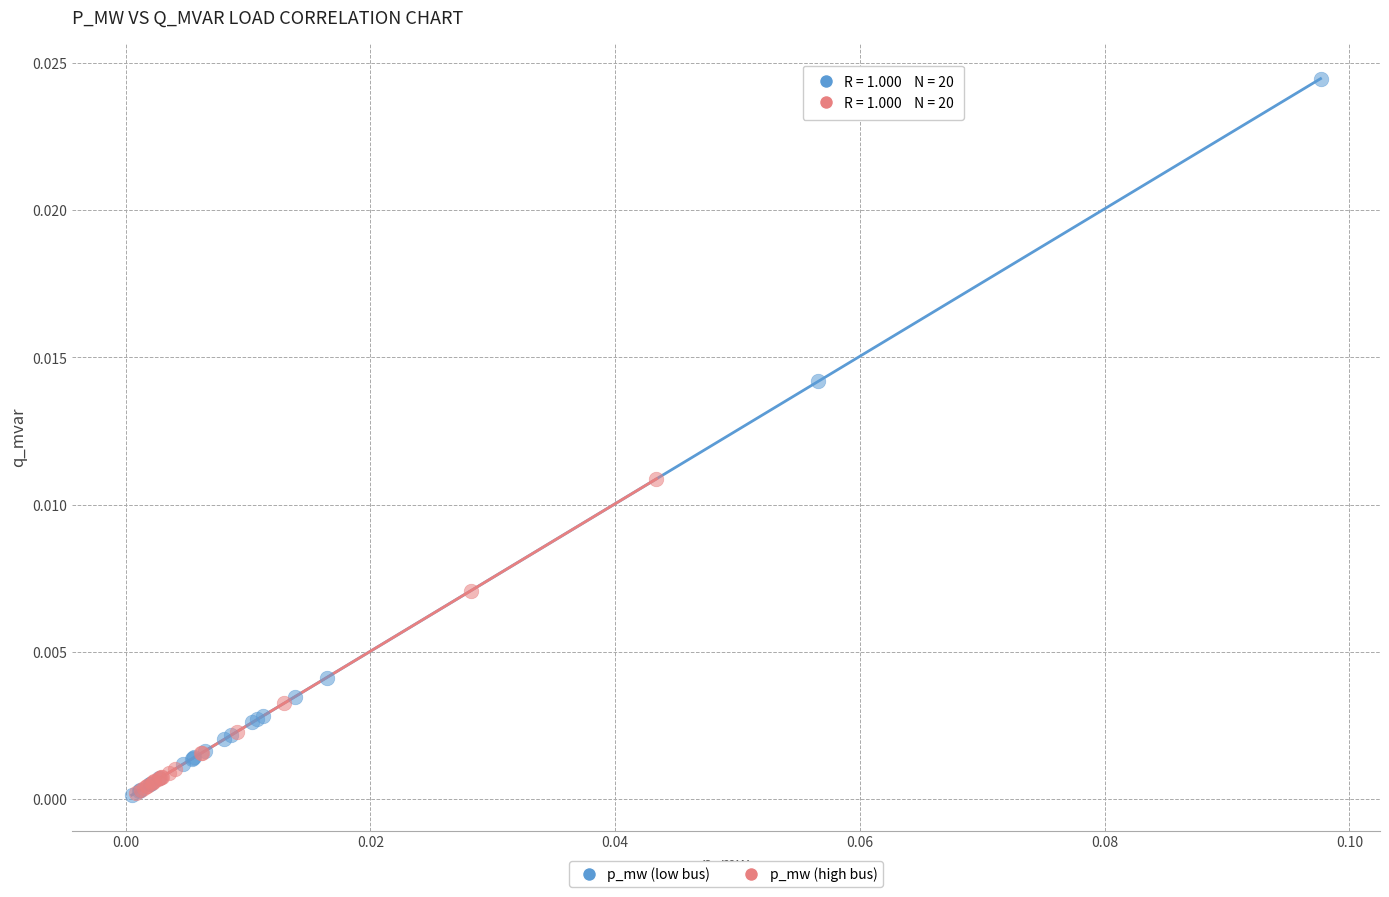

What are all the series names shown in the legend?

p_mw (low bus), p_mw (high bus)